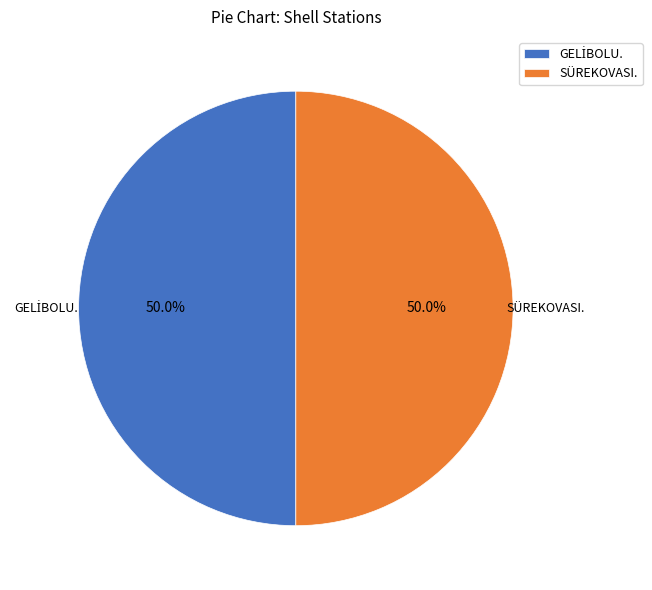

How many segments does this pie chart have?

2